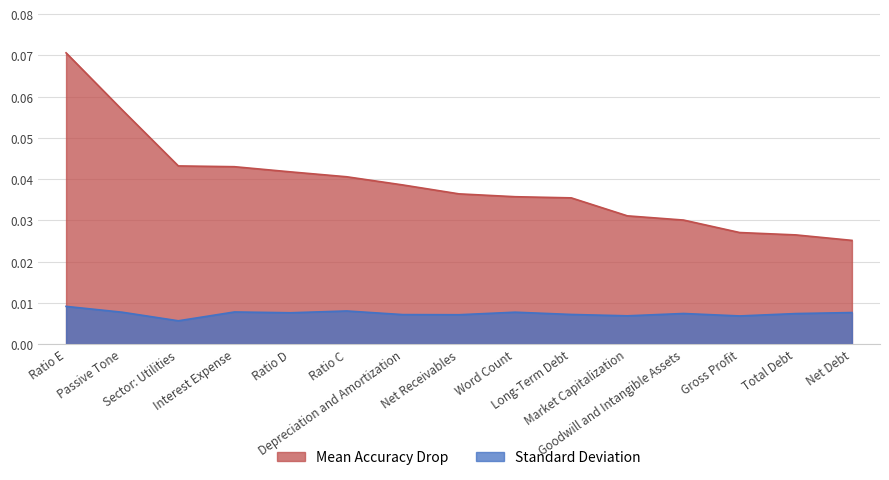

What is the label of the 14th point from the right?

Passive Tone